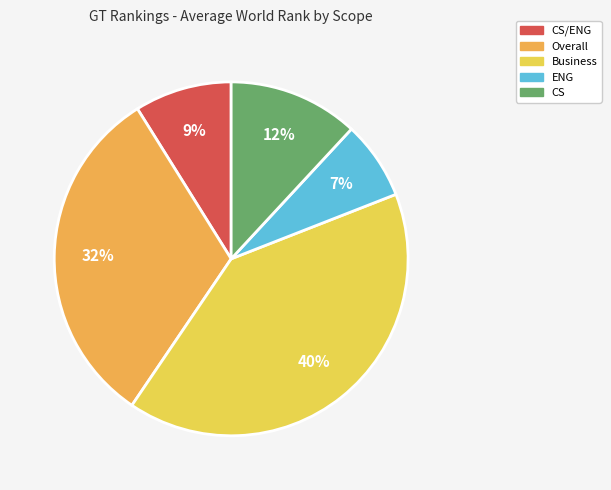

Does any single category account for the majority?

No